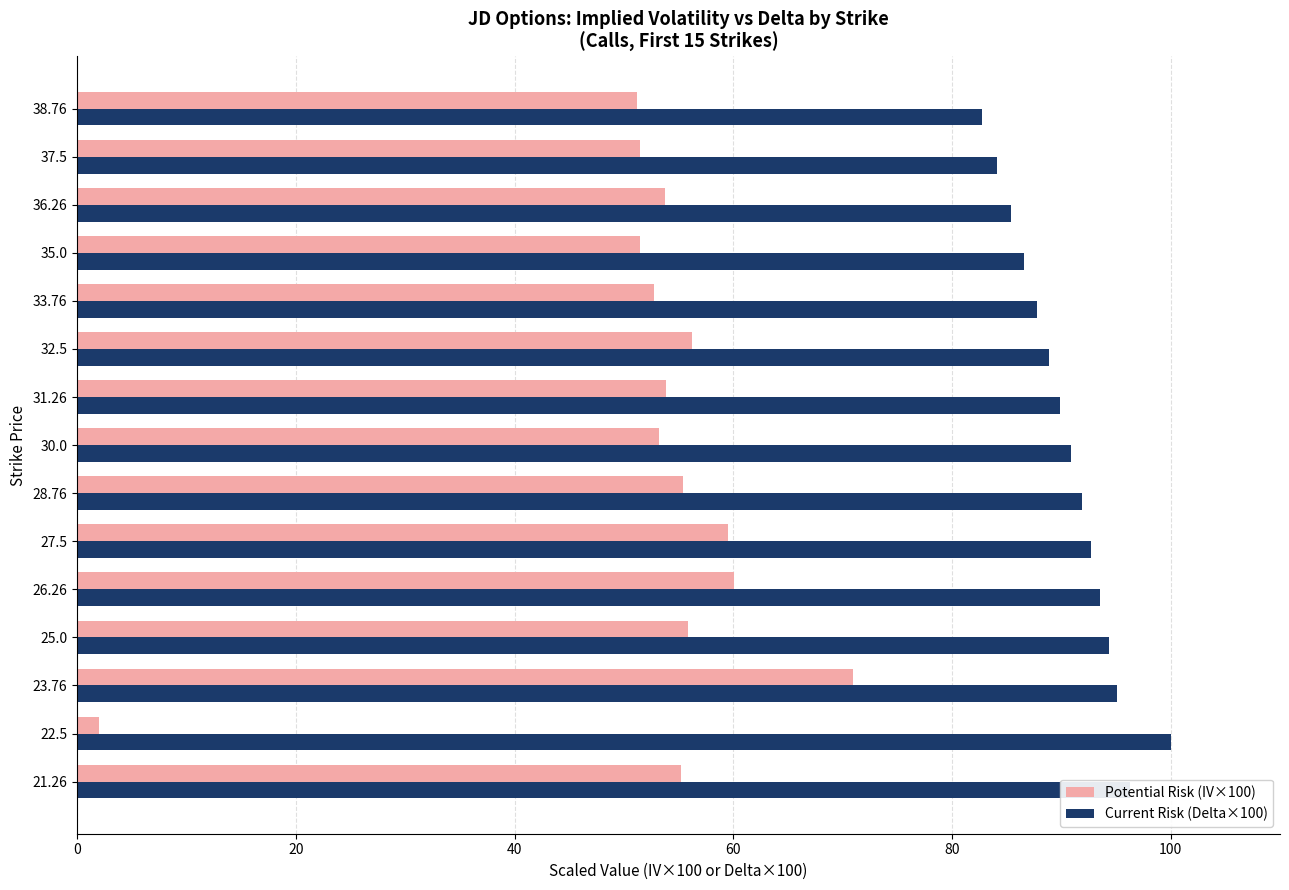

Which series has the largest total across all categories?

Current Risk (Delta×100)